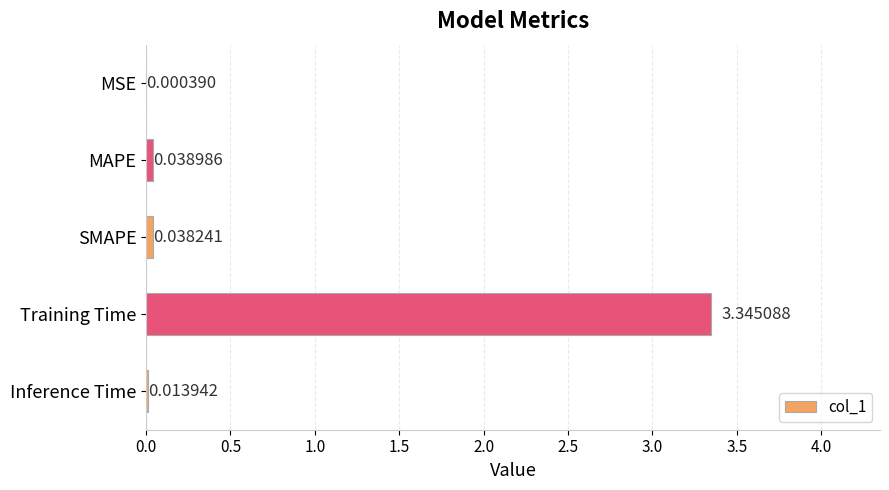

What is the average value?

0.7